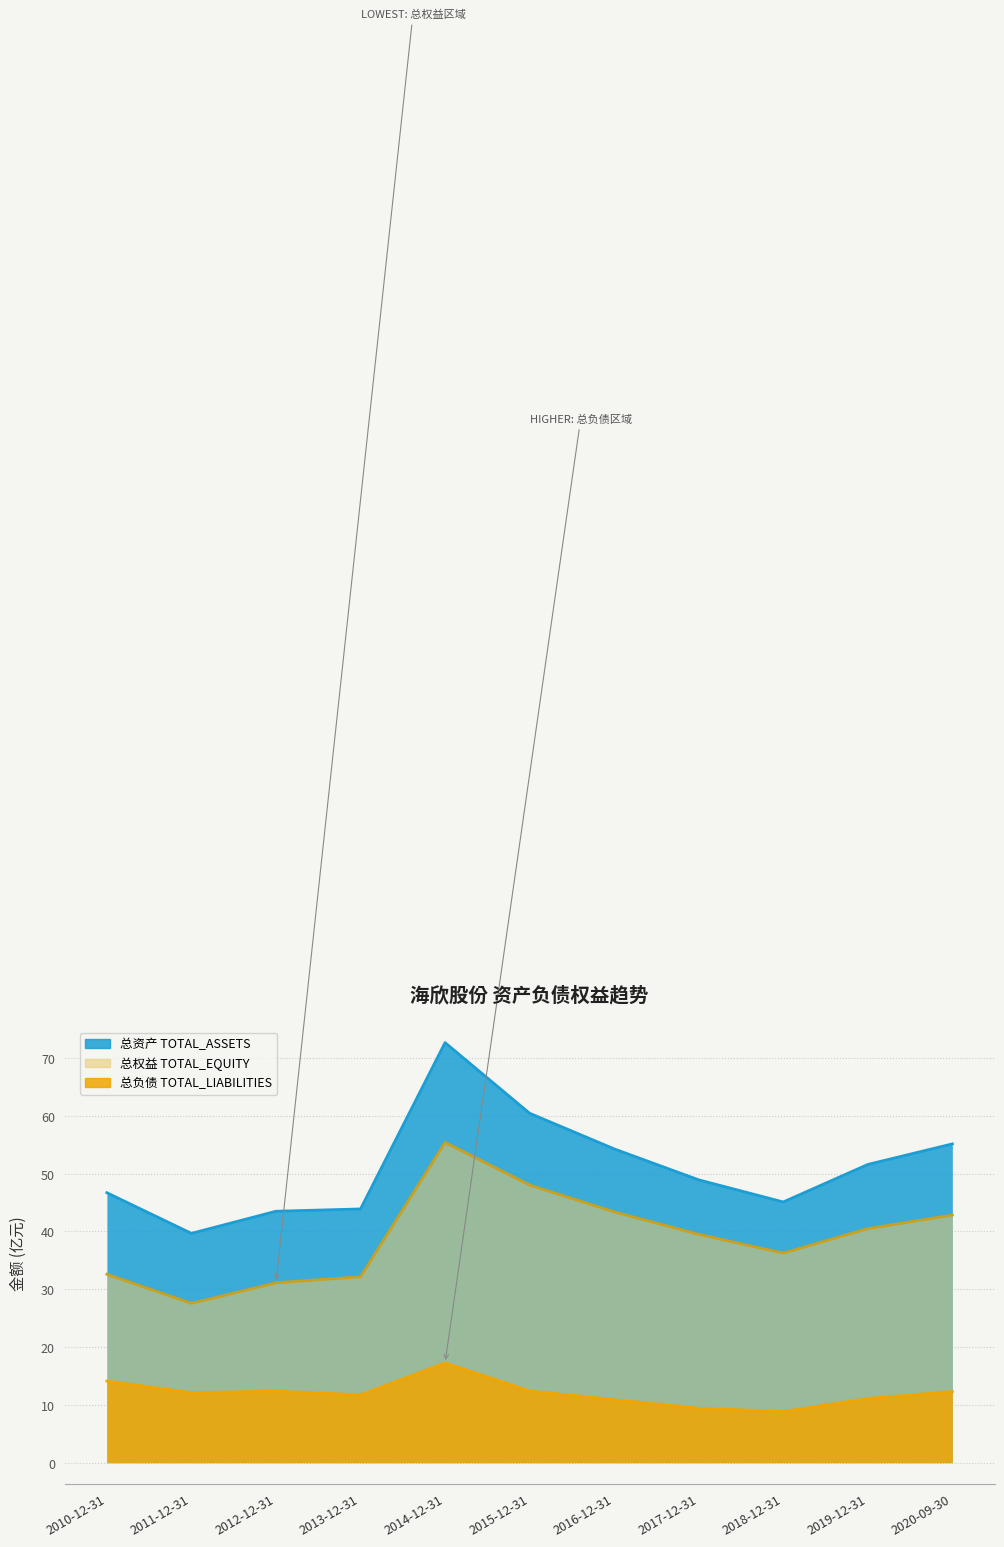

What is the difference between the maximum and minimum values in the TOTAL_ASSETS series?

33.0